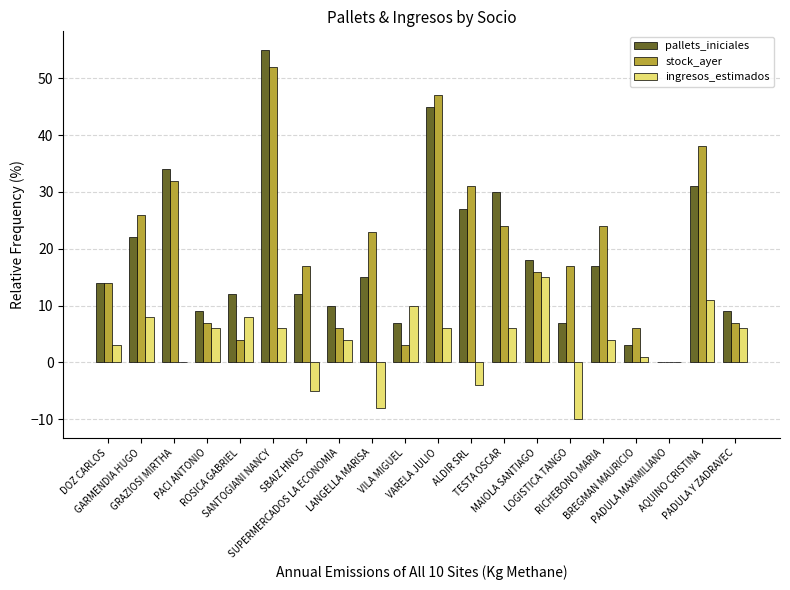

What is the total value across all series at VILA MIGUEL?

20